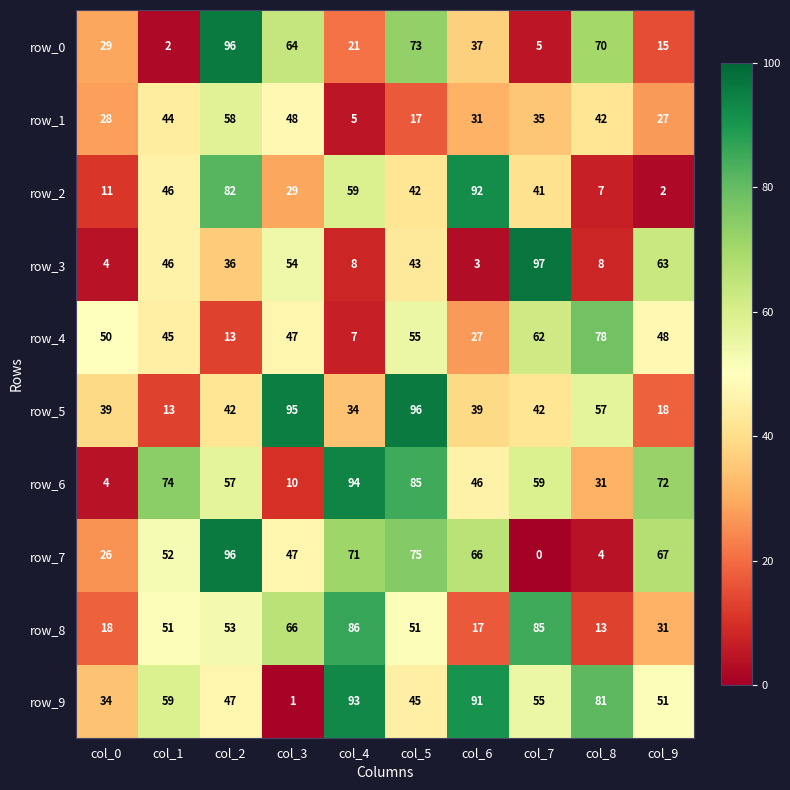

What is the maximum value shown in the chart?

97